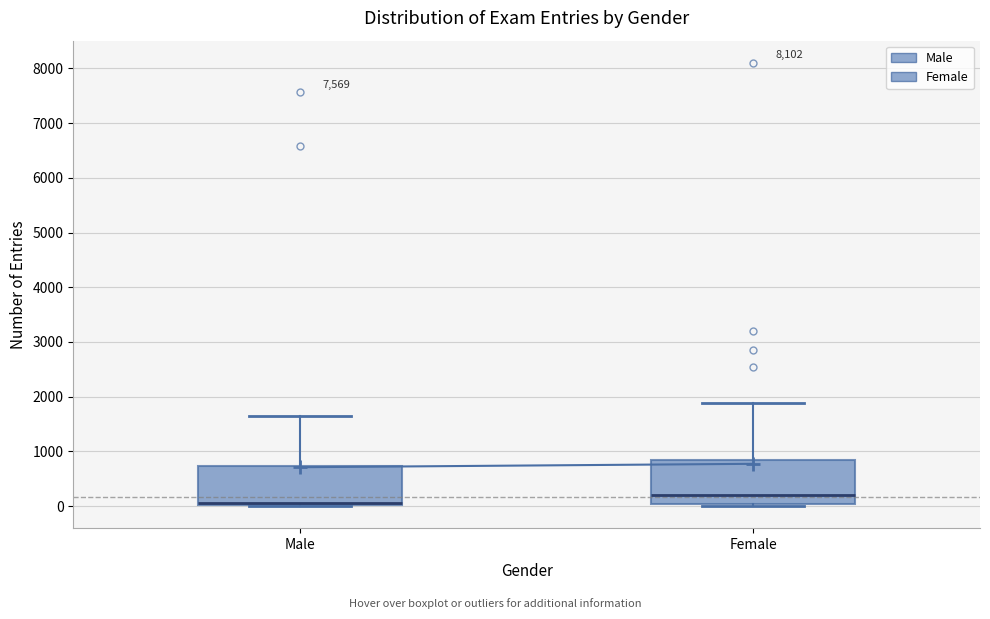

Where is the lower edge of the box for Male on the y-axis? The values are not printed on the chart, so give them approximately, as read against the axis.

0